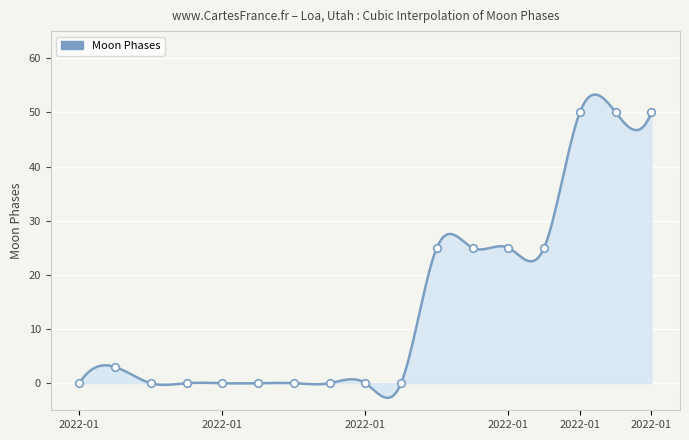

Which has a higher value, 2022-01-09 or 2022-01-06?

2022-01-09